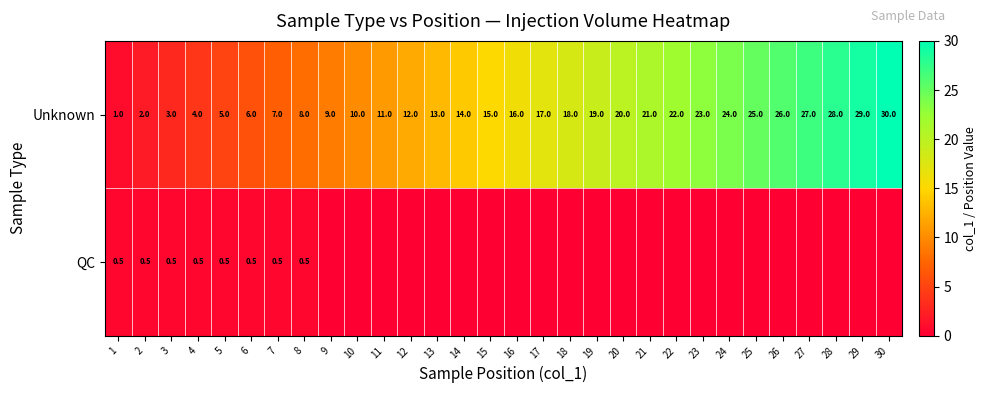

At which label does Unknown reach its peak?

30